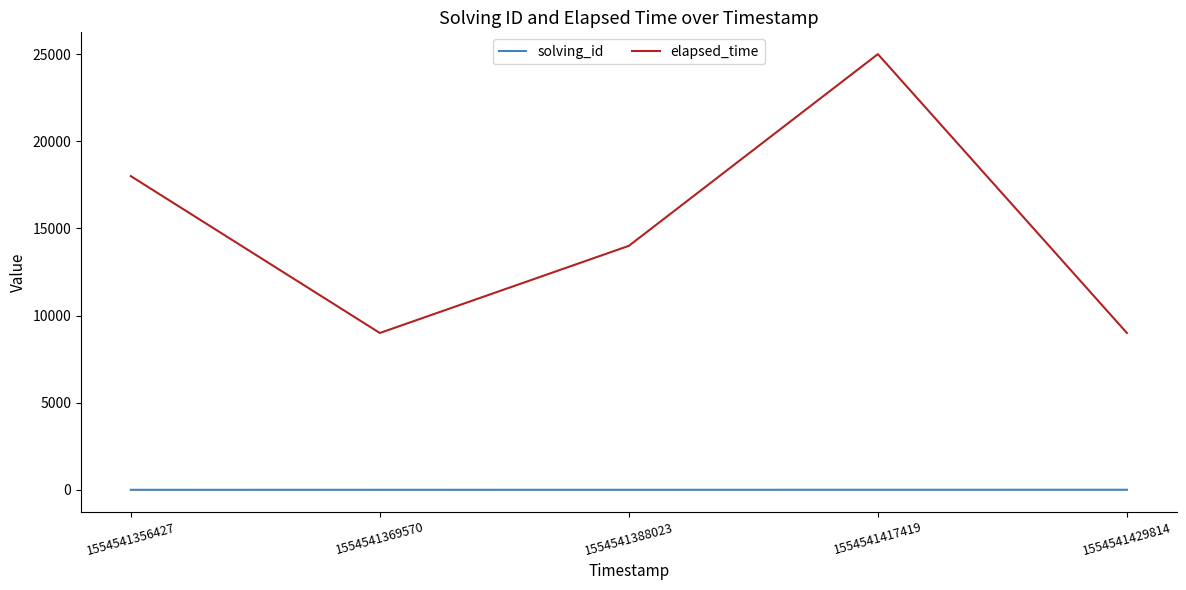

What is the sum of all elapsed_time values?

75000